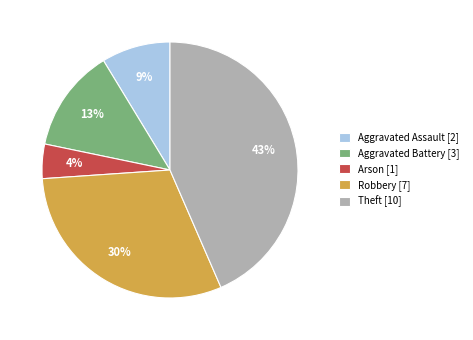

To the nearest percent, what is the average slice percentage?

20%